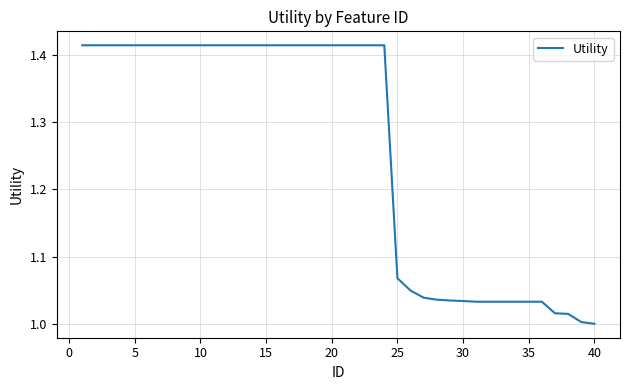

What is the difference between the maximum and minimum values?

0.4